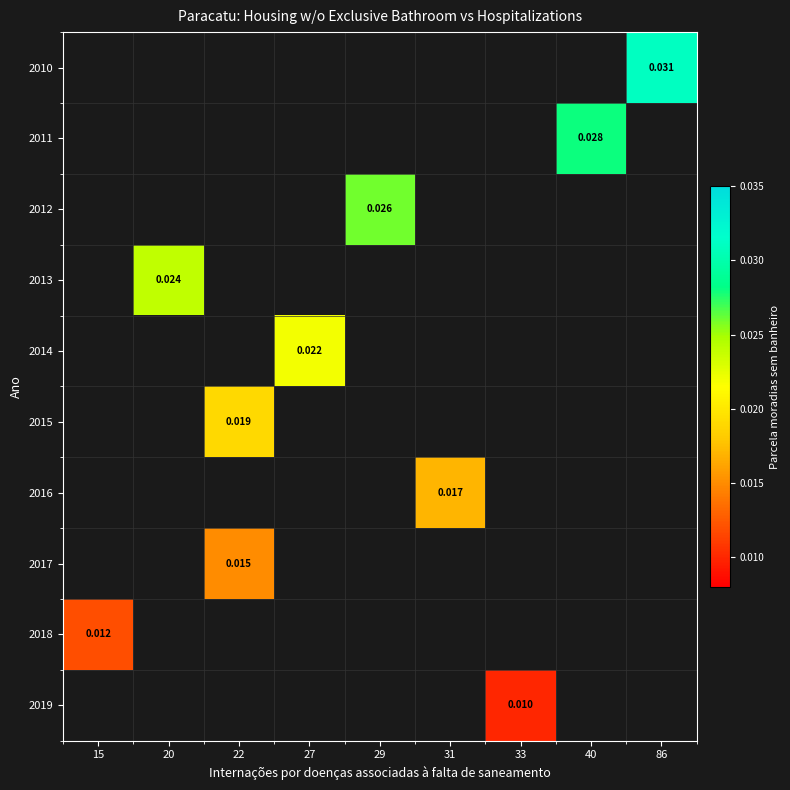

List the series in order of their overall mean, highest first.

2010, 2011, 2012, 2013, 2014, 2015, 2016, 2017, 2018, 2019